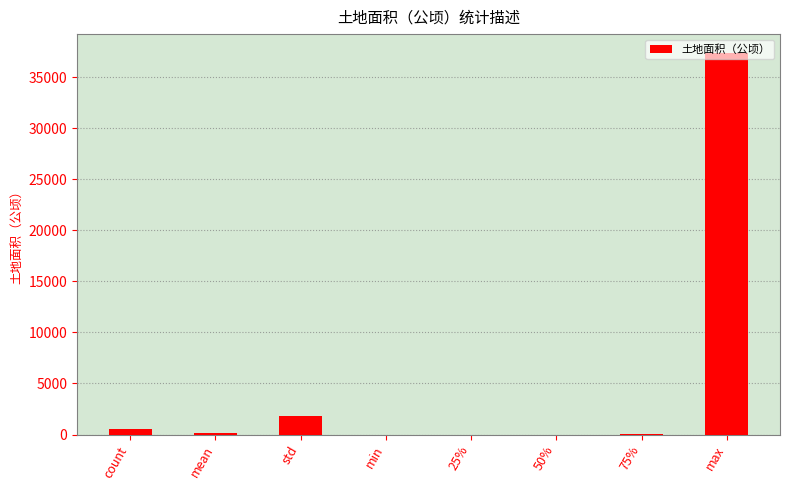

What is the sum of all values?

39808.4